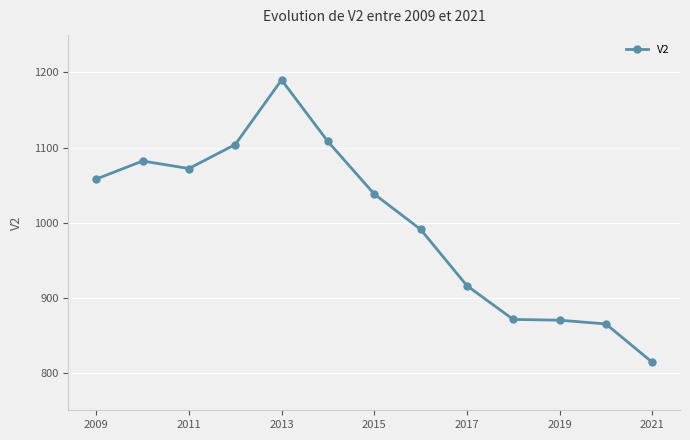

What is the greatest value displayed?

1190